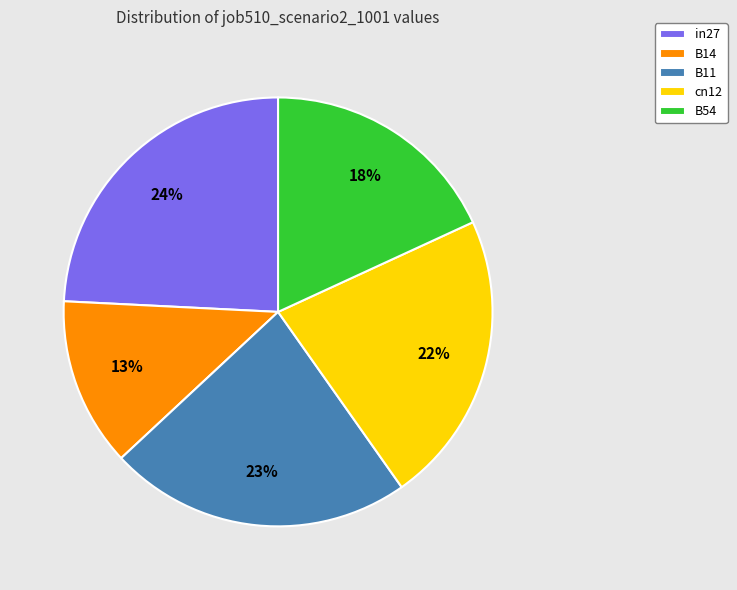

Does B14 represent more than half of the total?

No